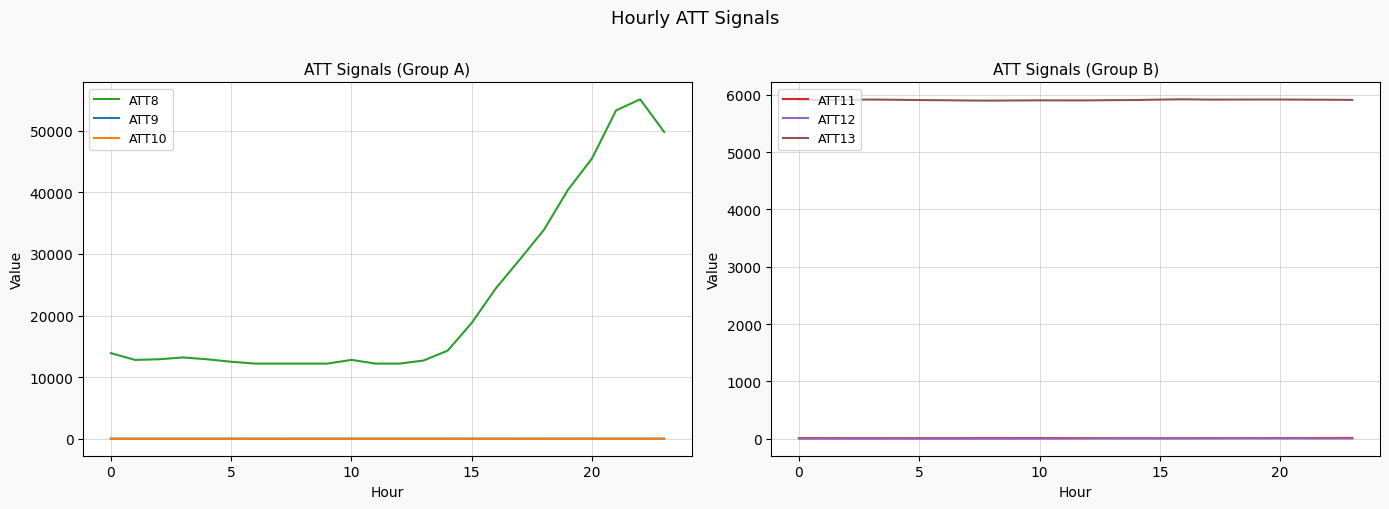

True or false: ATT11 and ATT12 cross at least once.

False